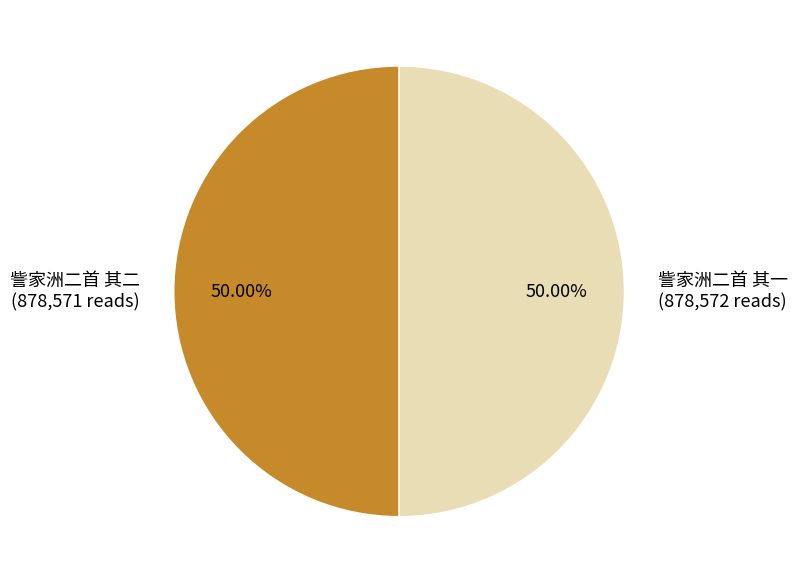

What is the total percentage of 訾家洲二首 其一 and 訾家洲二首 其二?

100.0%